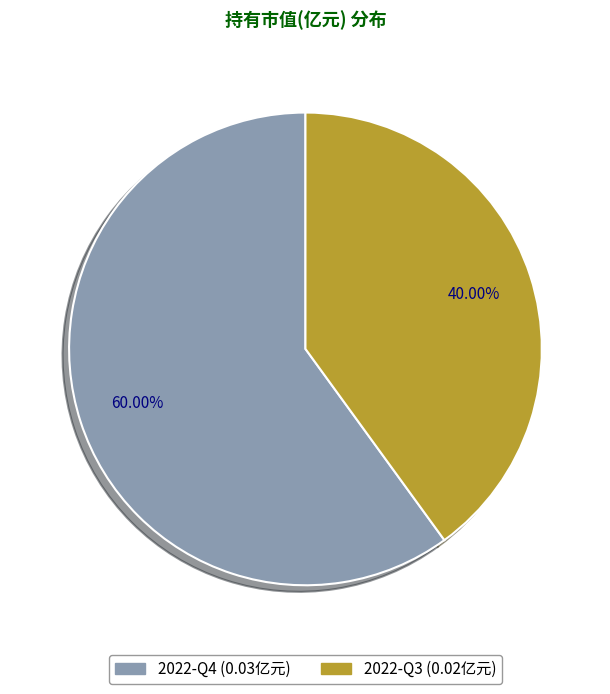

What percentage is the 2022-Q4 slice, to the nearest percent?

60%